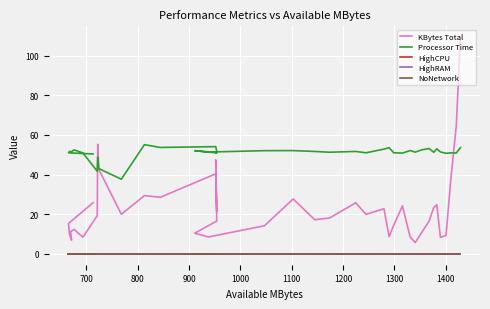

What is the difference between the maximum and second lowest values in the Processor Time series?

13.4